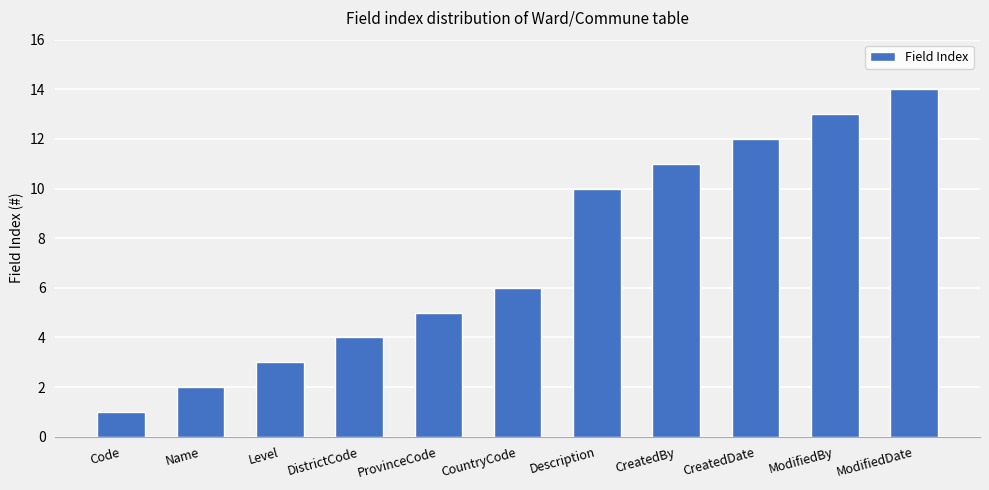

List the labels in order of value, largest first.

ModifiedDate, ModifiedBy, CreatedDate, CreatedBy, Description, CountryCode, ProvinceCode, DistrictCode, Level, Name, Code